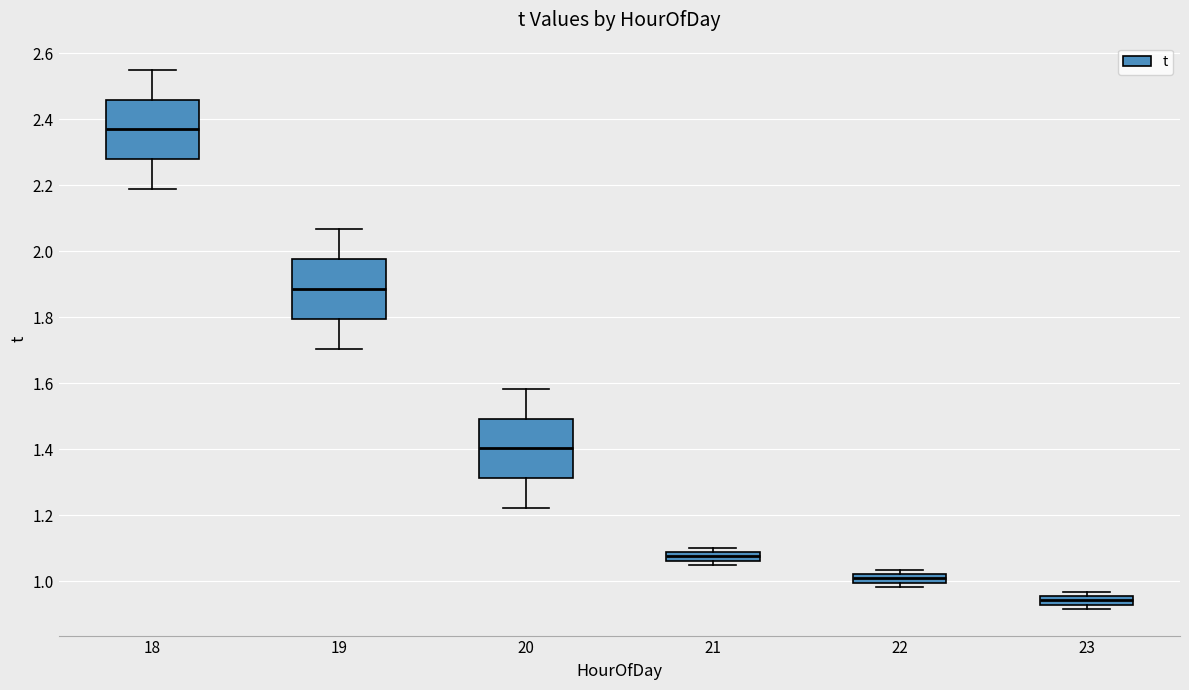

Which box has the highest median line?

18